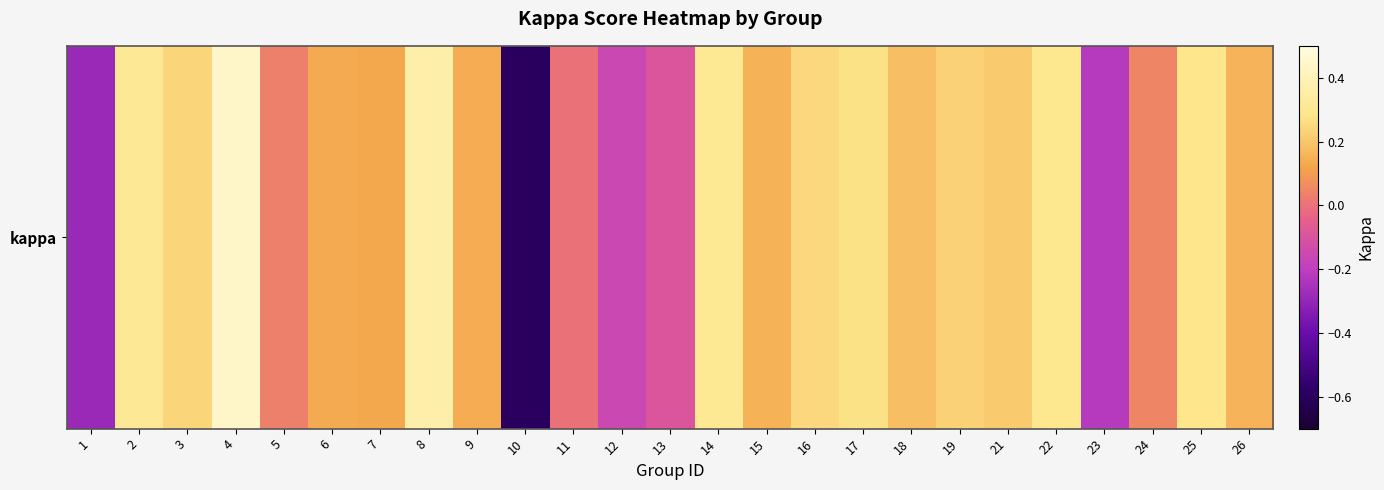

The value at 19 is 0.2. True or false?

True